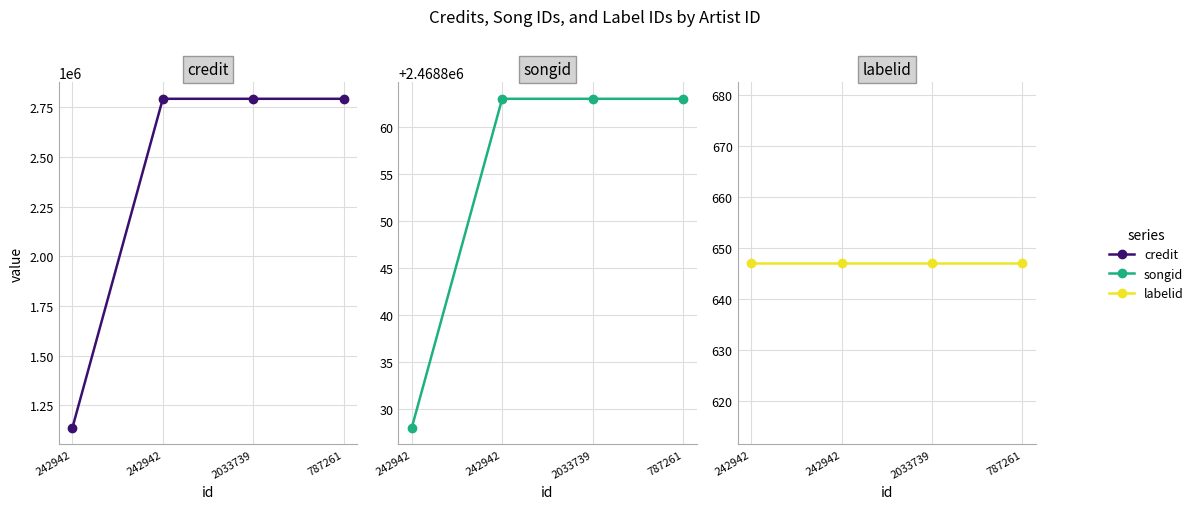

Between 2033739 and 787261, which is larger?

2033739